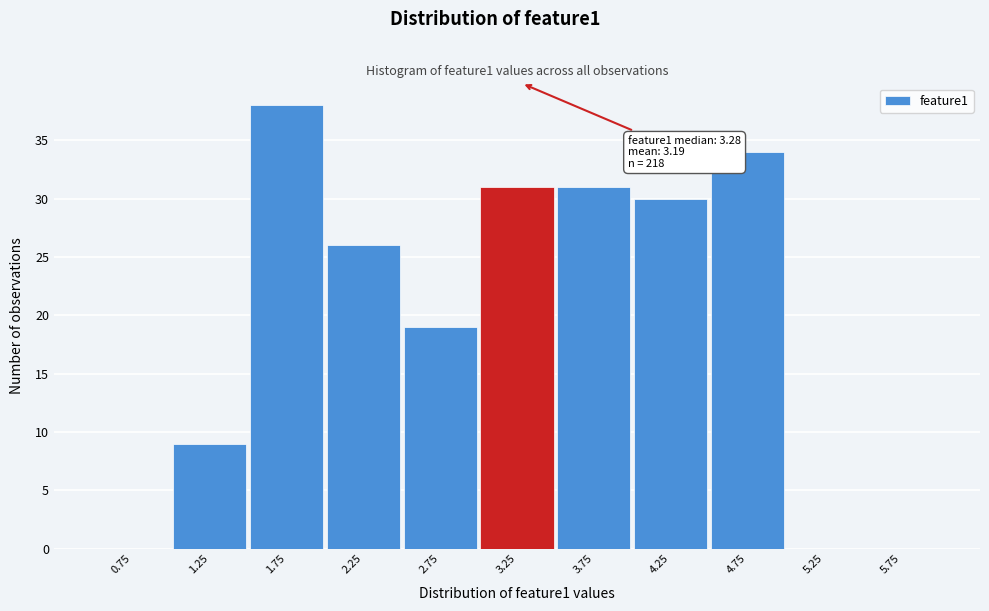

Over which range of the x-axis is the bar tallest?

1.5 to 2.0